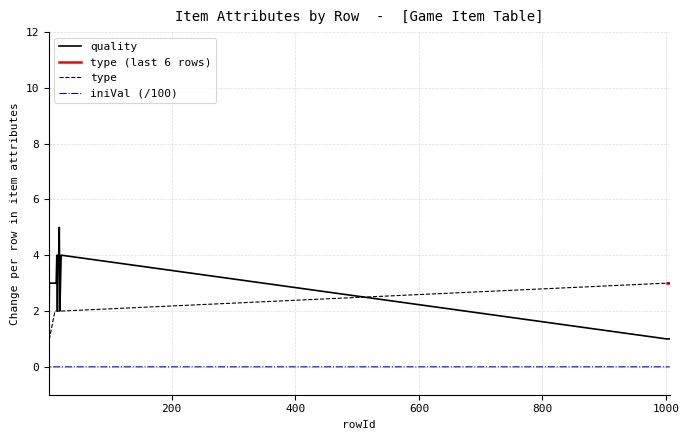

How many intersections are there between iniVal (/100) and quality?

1